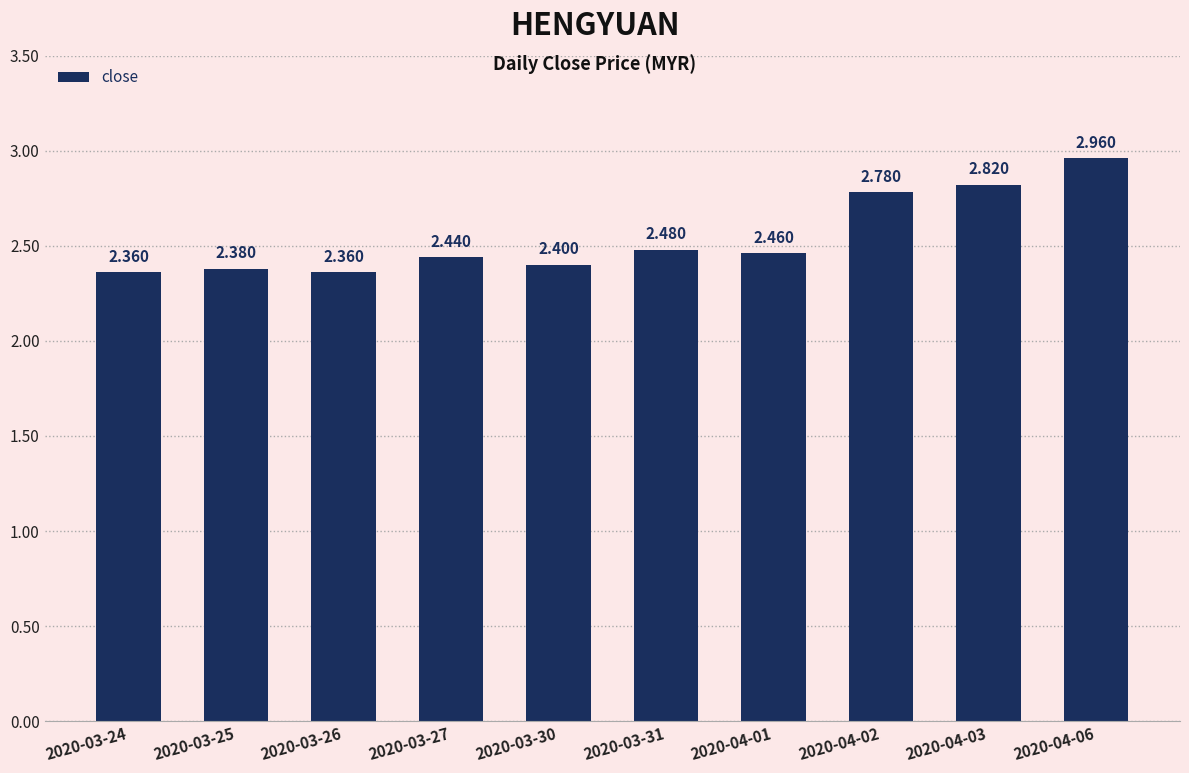

How many bars are there in total?

10